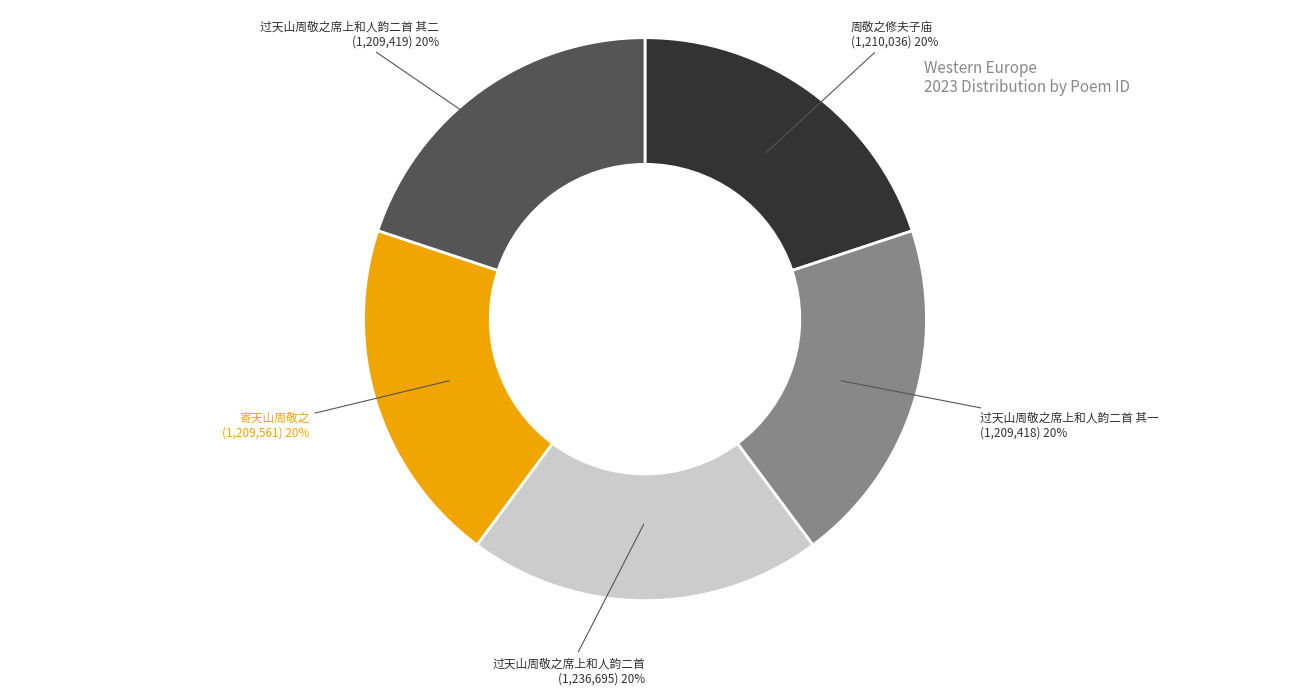

What percentage is the 寄天山周敬之 slice, to the nearest percent?

20%